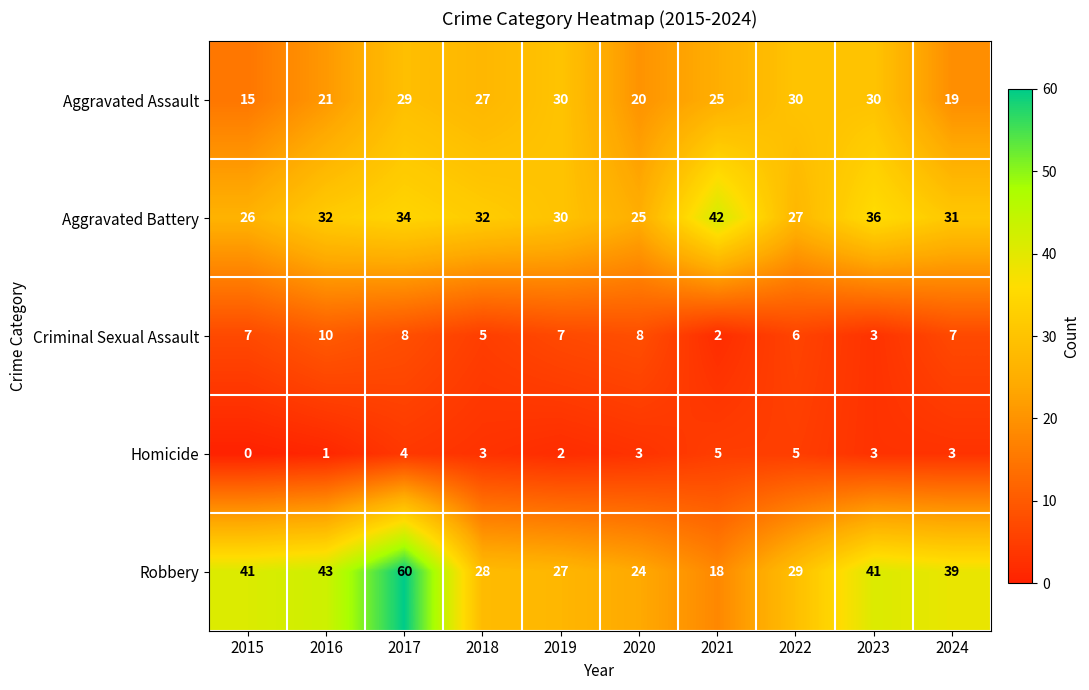

What is the spread (max minus min) of values at 2015?

41